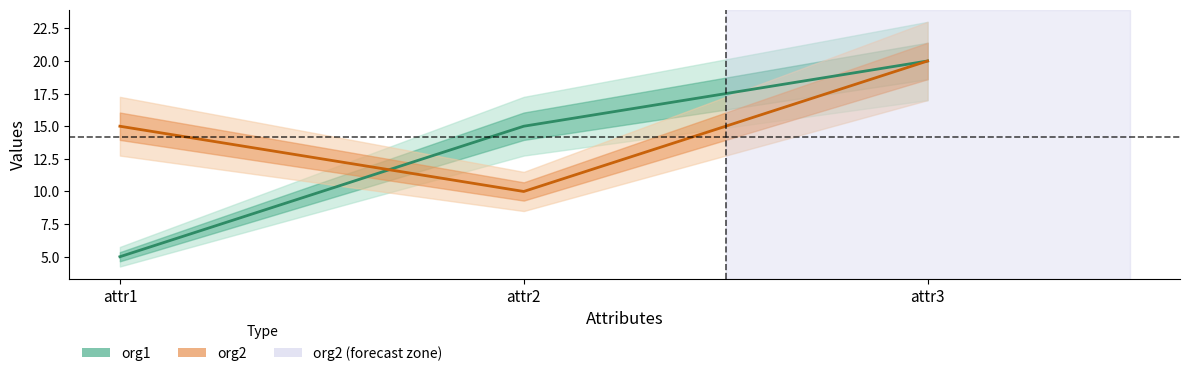

Reading right to left, what are all the values shown in this chart?

org1: 20	15	5
org2: 20	10	15